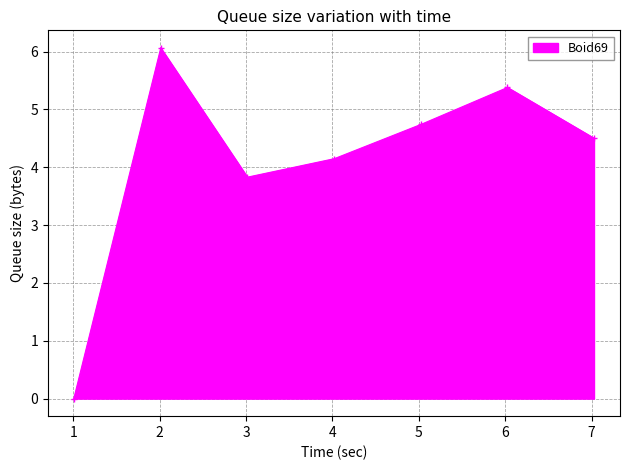

How many points are lower than both their immediate neighbors (excluding endpoints)?

1